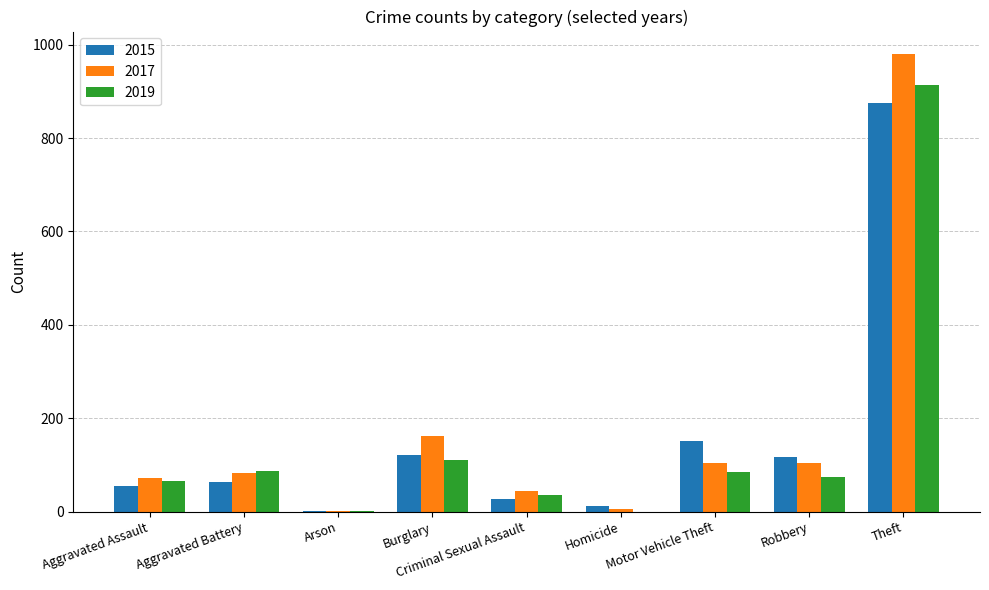

What is the sum of all 2019 values?

1374